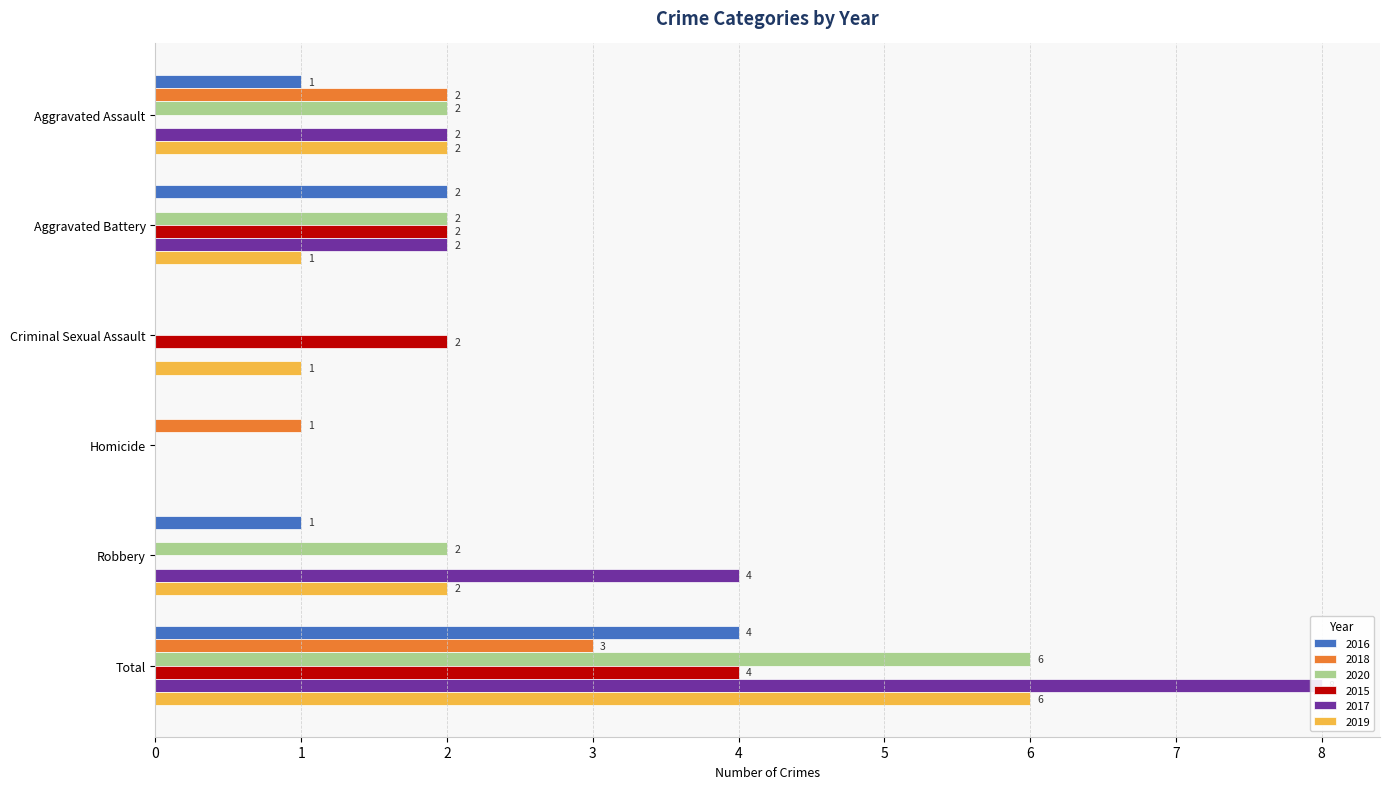

What is the sum of the 2016 values at Homicide and Robbery?

1